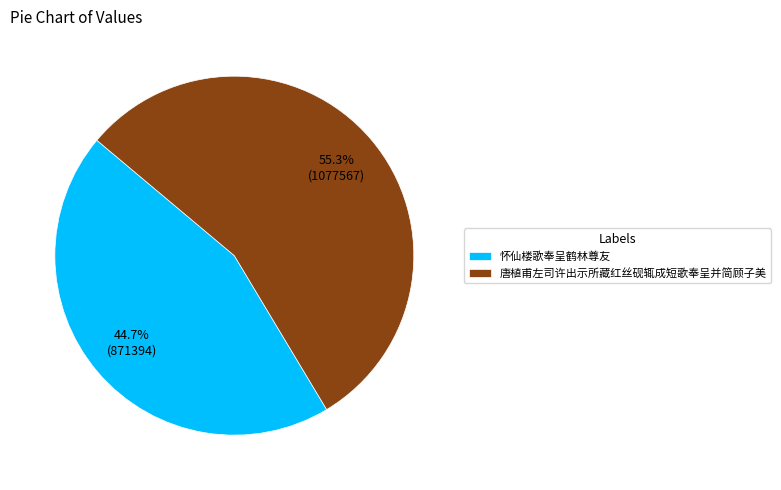

How many slices are in this pie chart?

2